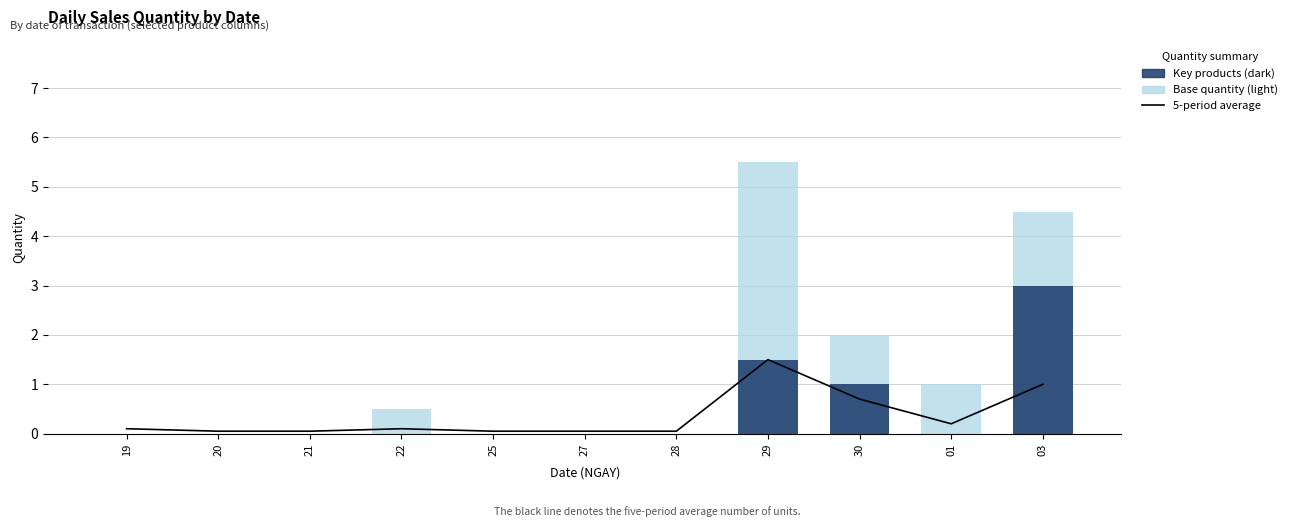

Reading left to right, list all the values displayed in this chart.

5-period average: 0.1	0.1	0.1	0.1	0.1	0.1	0.1	1.5	0.7	0.2	1.0
Base quantity (light): 0.0	0.0	0.0	0.5	0.0	0.0	0.0	5.5	2.0	1.0	4.5
Key products (dark): 0.0	0.0	0.0	0.0	0.0	0.0	0.0	1.5	1.0	0.0	3.0